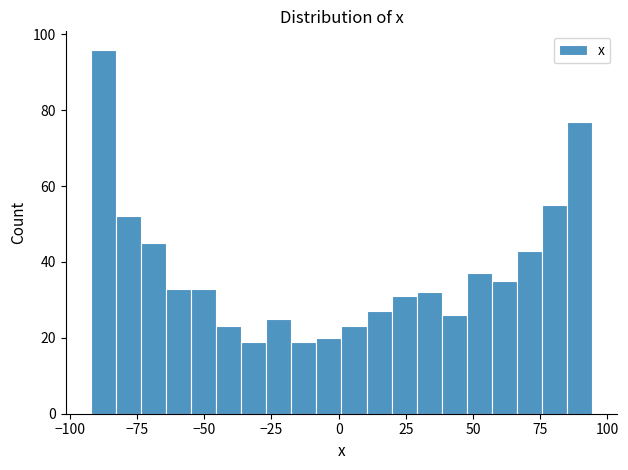

Read against the x-axis, roughly where is the centre of the tallest bar?

-90